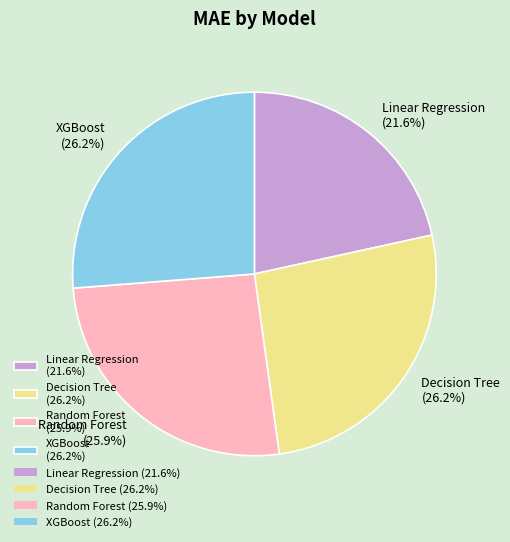

Is there a majority slice in this chart?

No